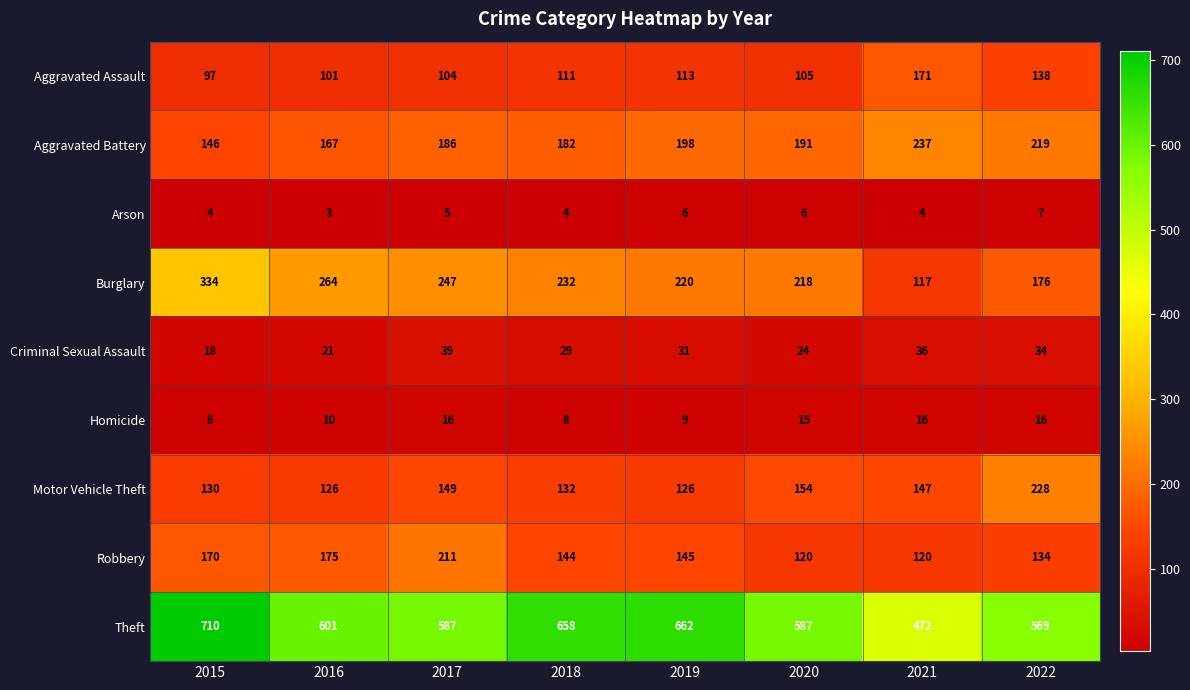

What is the difference between the second highest and minimum values in the Aggravated Battery series?

73